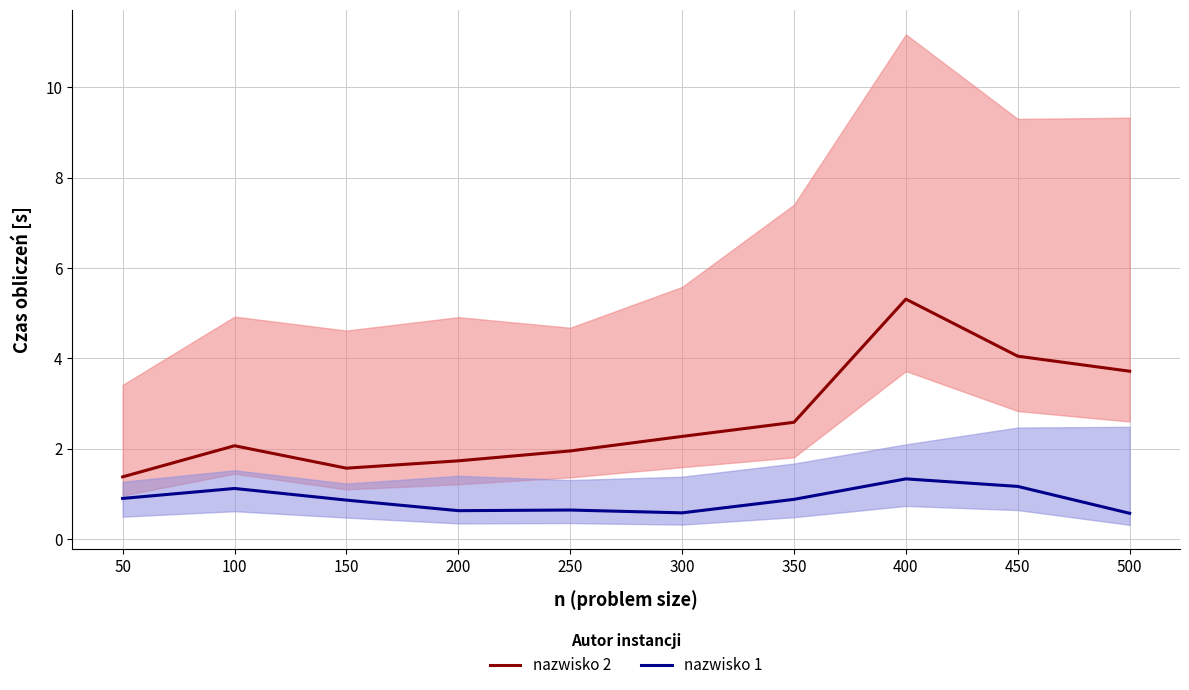

Between 300 and 450, which is larger?

450